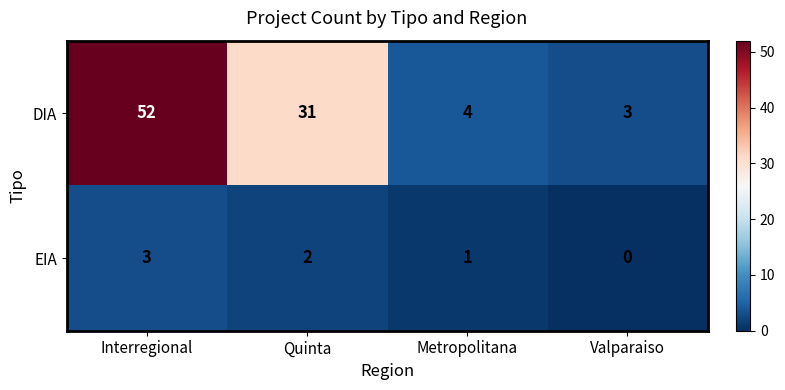

Reading right to left, transcribe all the data shown in this chart.

DIA: 3	4	31	52
EIA: 0	1	2	3